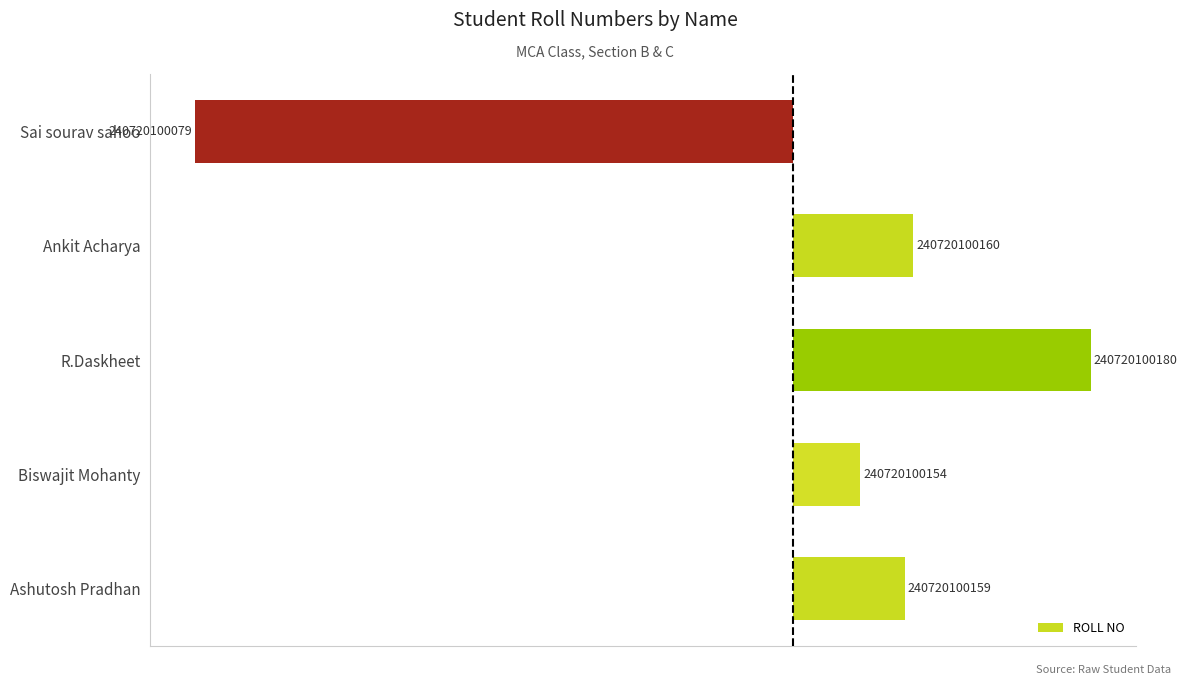

How many bars are there in total?

5